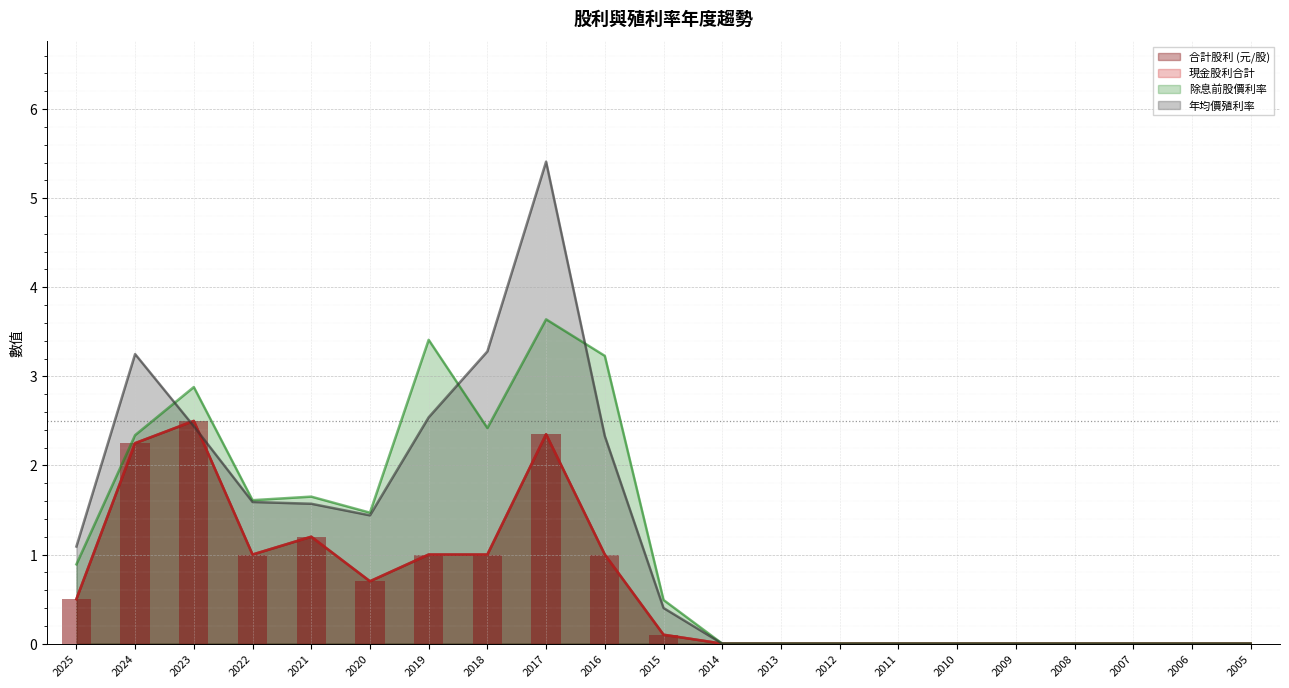

How many groups of bars are there?

21